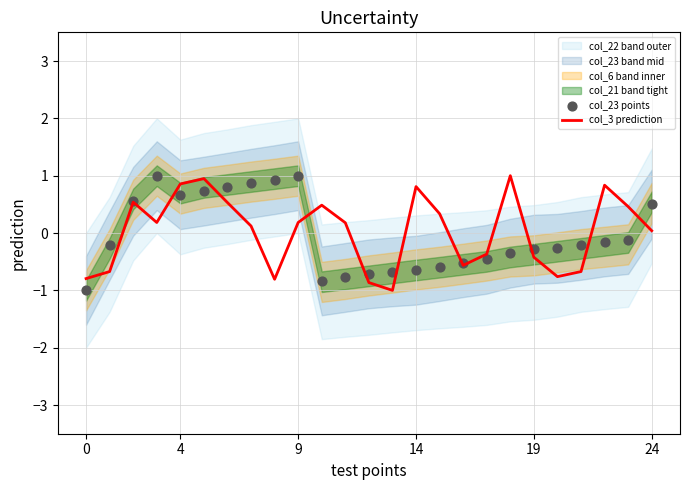

At how many categories does at least one series exceed 0?

16